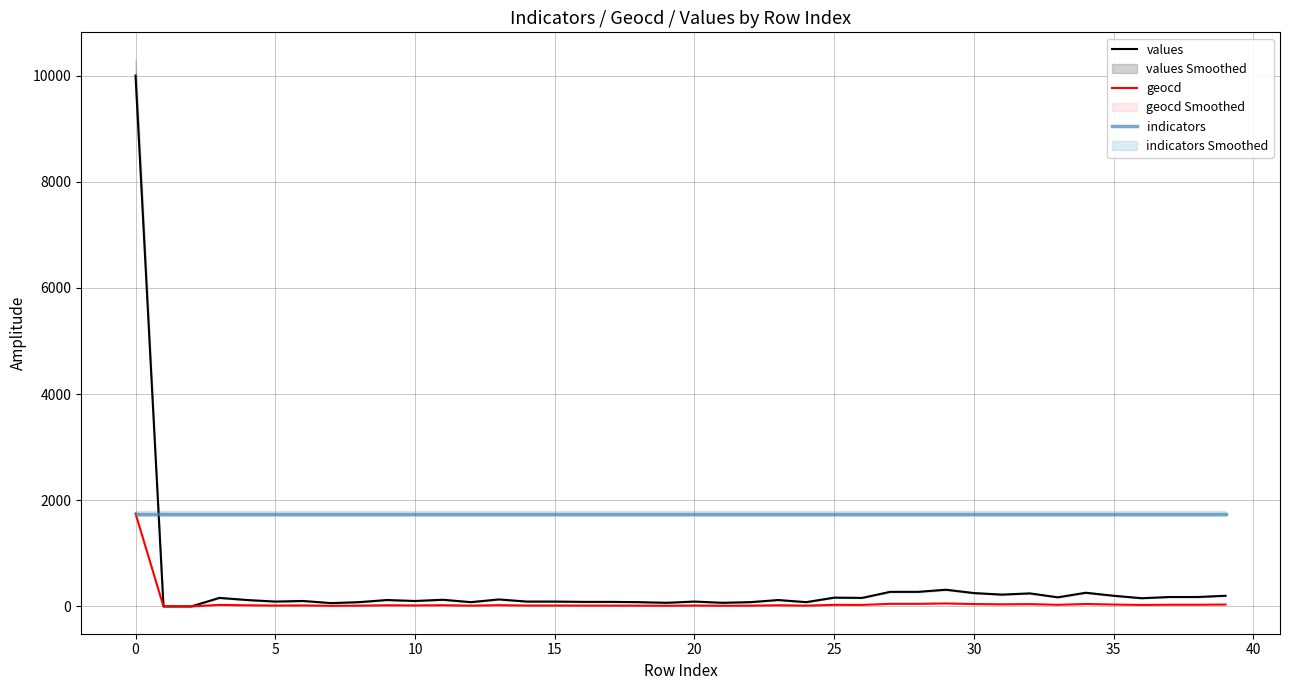

List the series in order of their peak value, highest first.

values, geocd, indicators